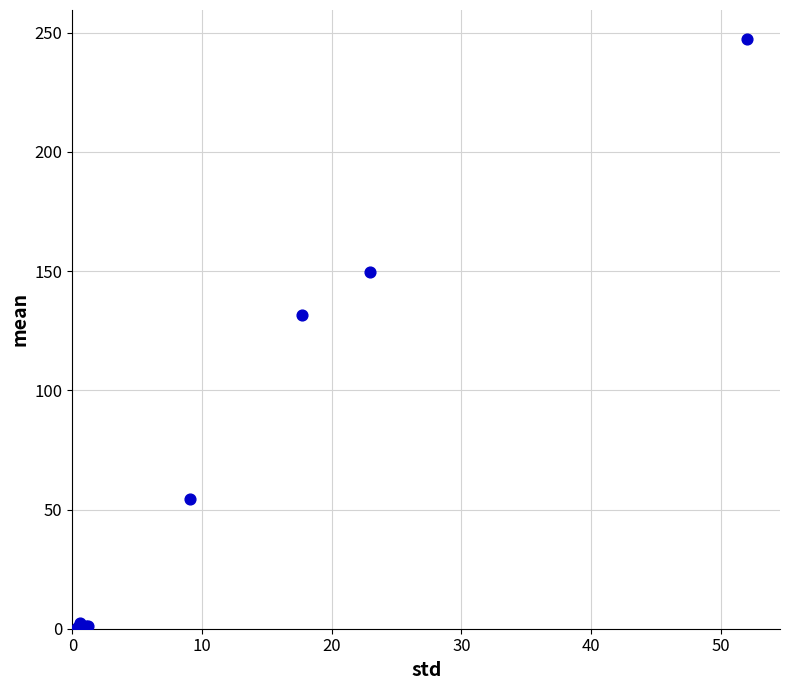

What Y value in the scatter plot is closest to 123?

131.6